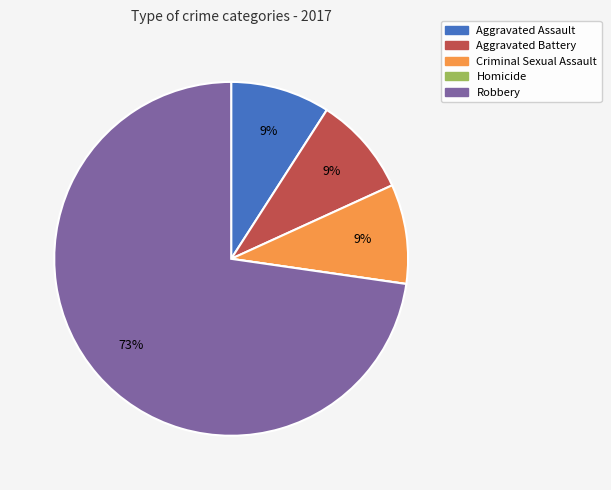

Which slice is the largest?

Robbery